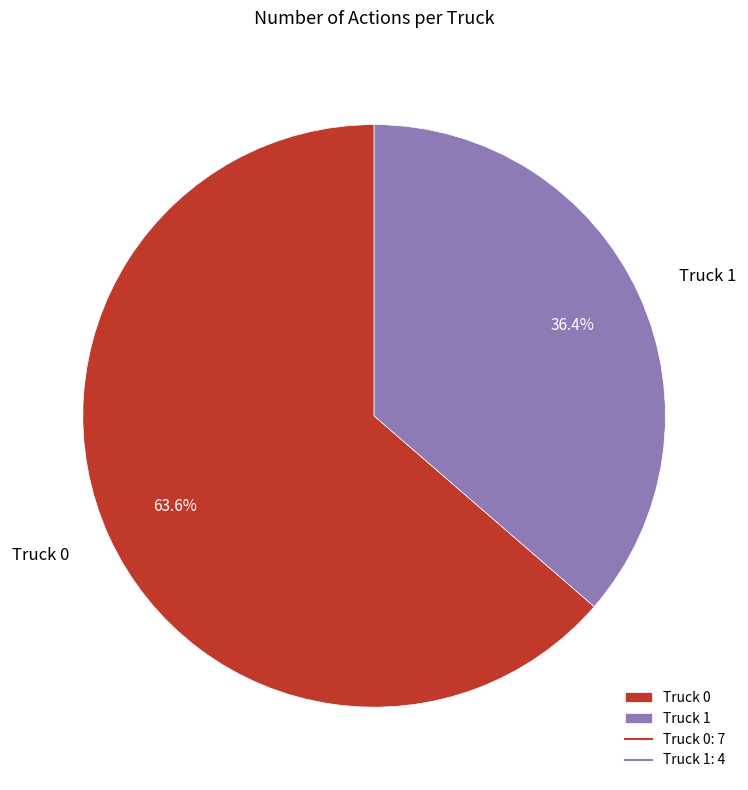

Between Truck 0 and Truck 1, which is larger?

Truck 0